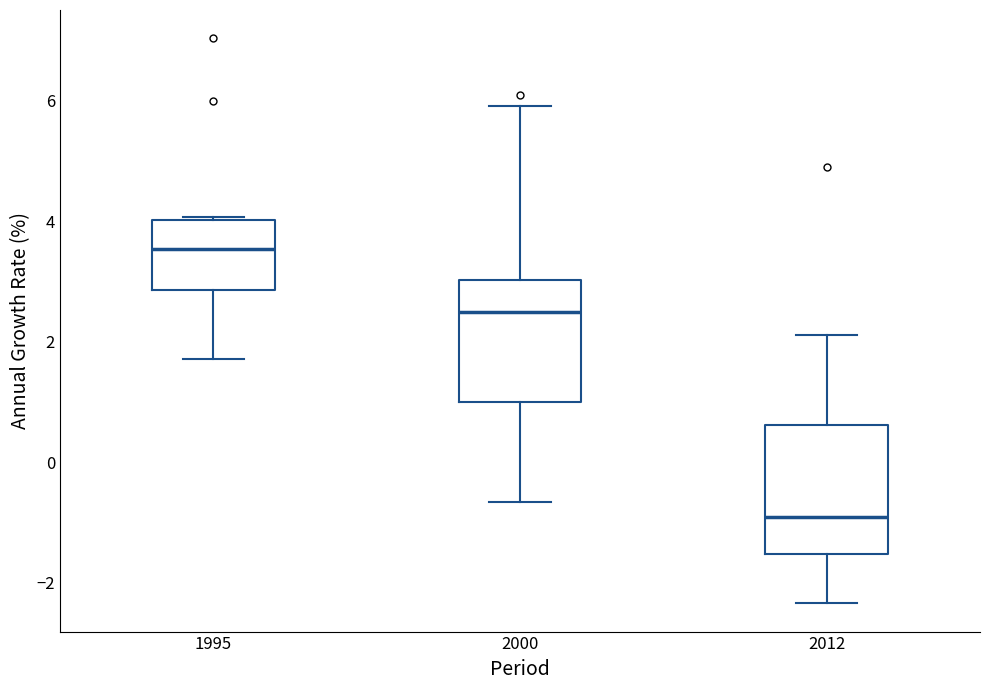

Which box's median line is the highest?

1995